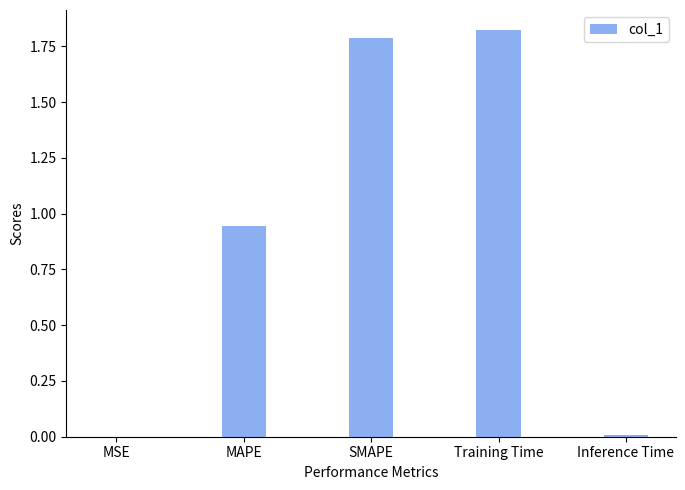

The chart shows a value of 3.1 at SMAPE. True or false?

False